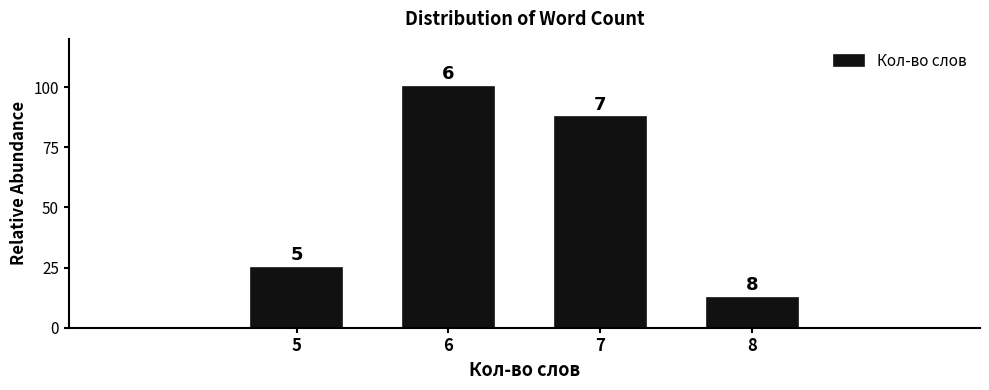

How many bars are there in total?

4